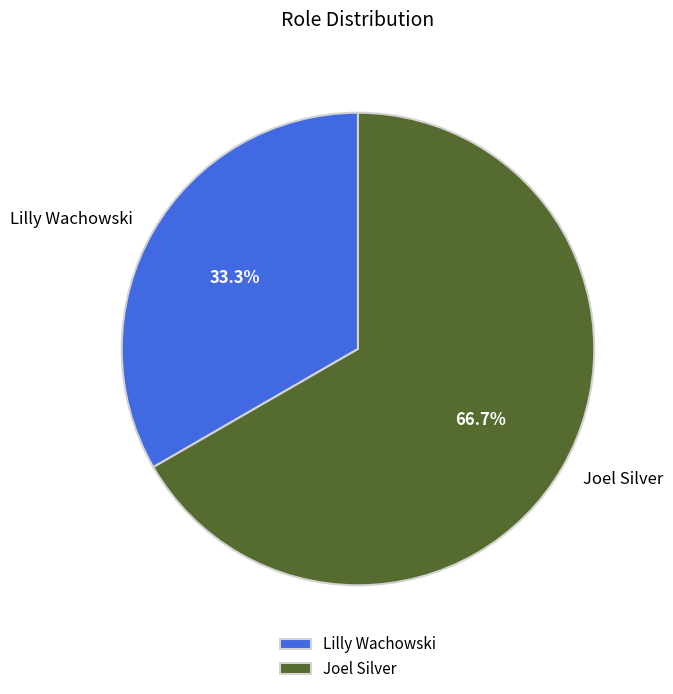

Between Lilly Wachowski and Joel Silver, which is larger?

Joel Silver